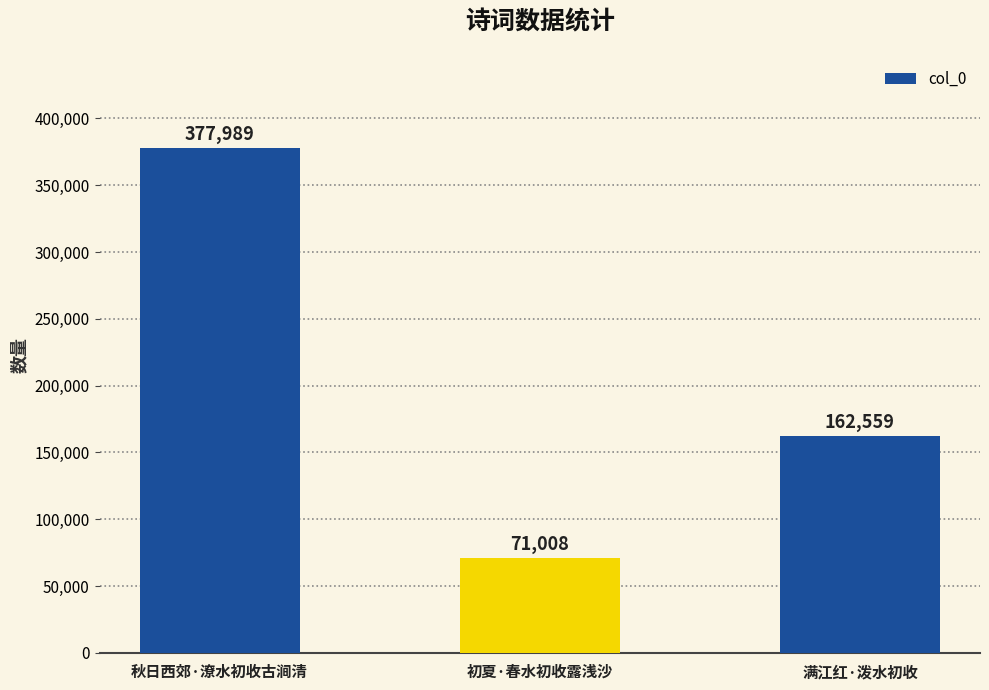

What is the difference between the maximum and minimum values?

306981